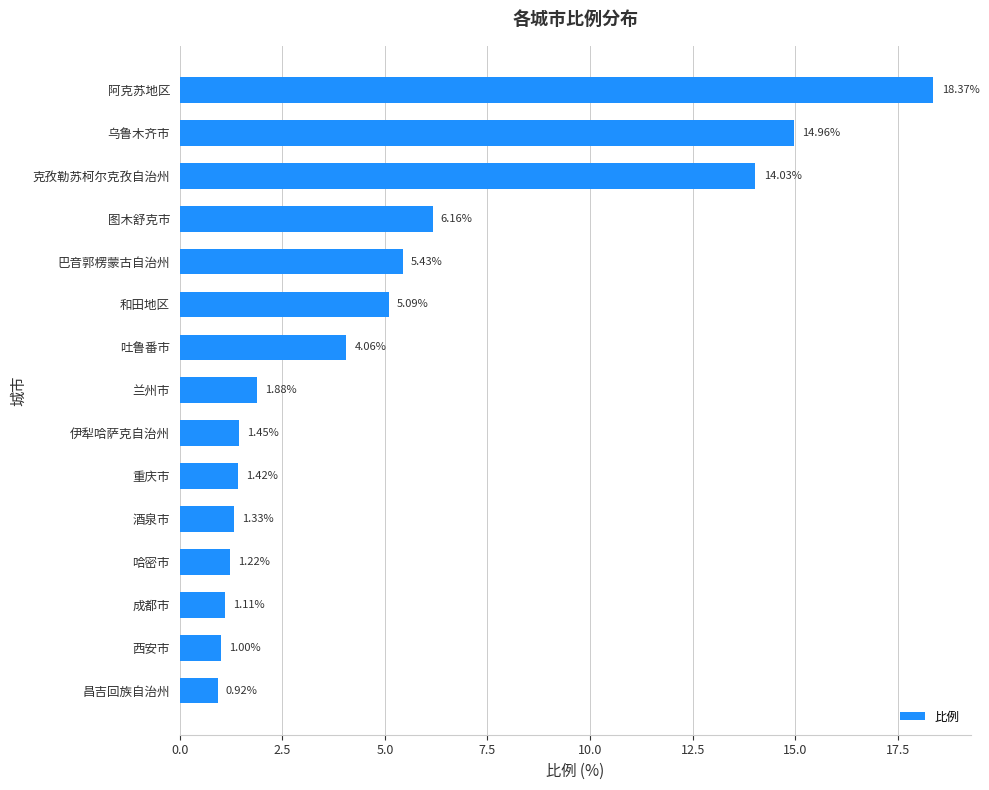

Does the chart contain stacked bars?

No